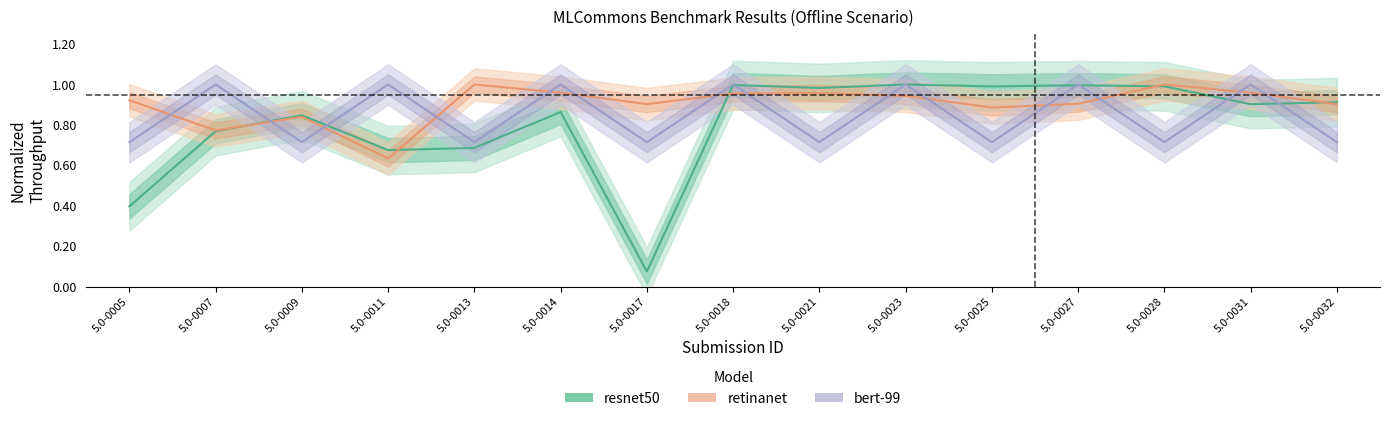

Where is bert-99 nearest to the value 0?

5.0-0005